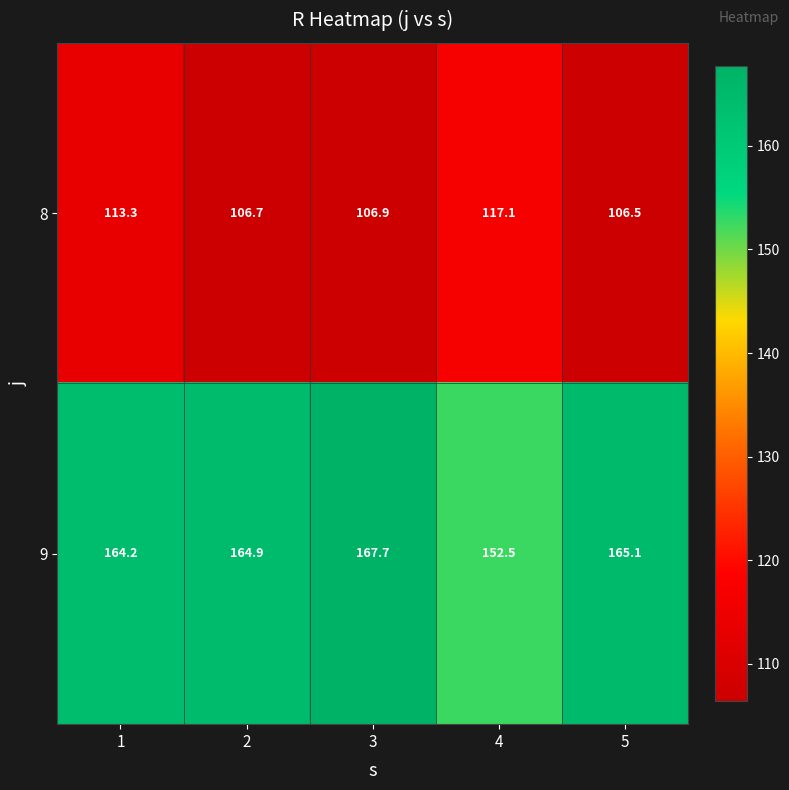

At 2, list the series in order from smallest to largest.

8, 9